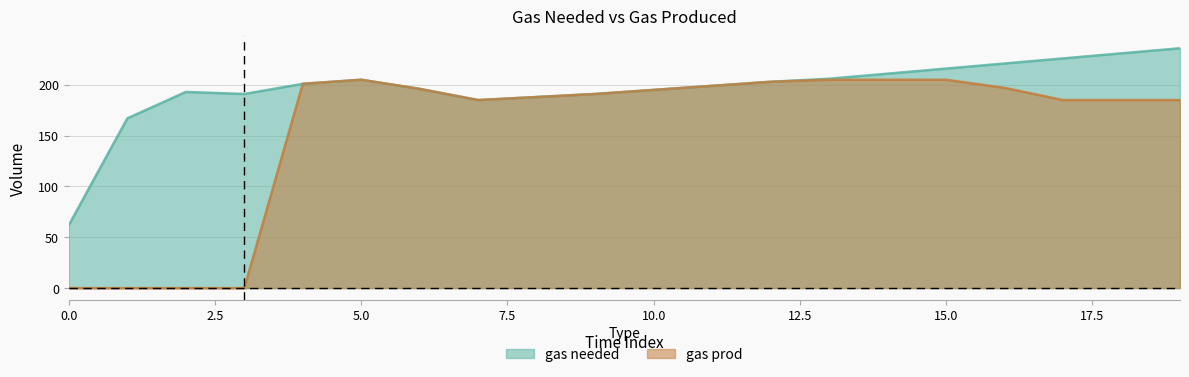

Where does the gas needed series first go above 201?

5